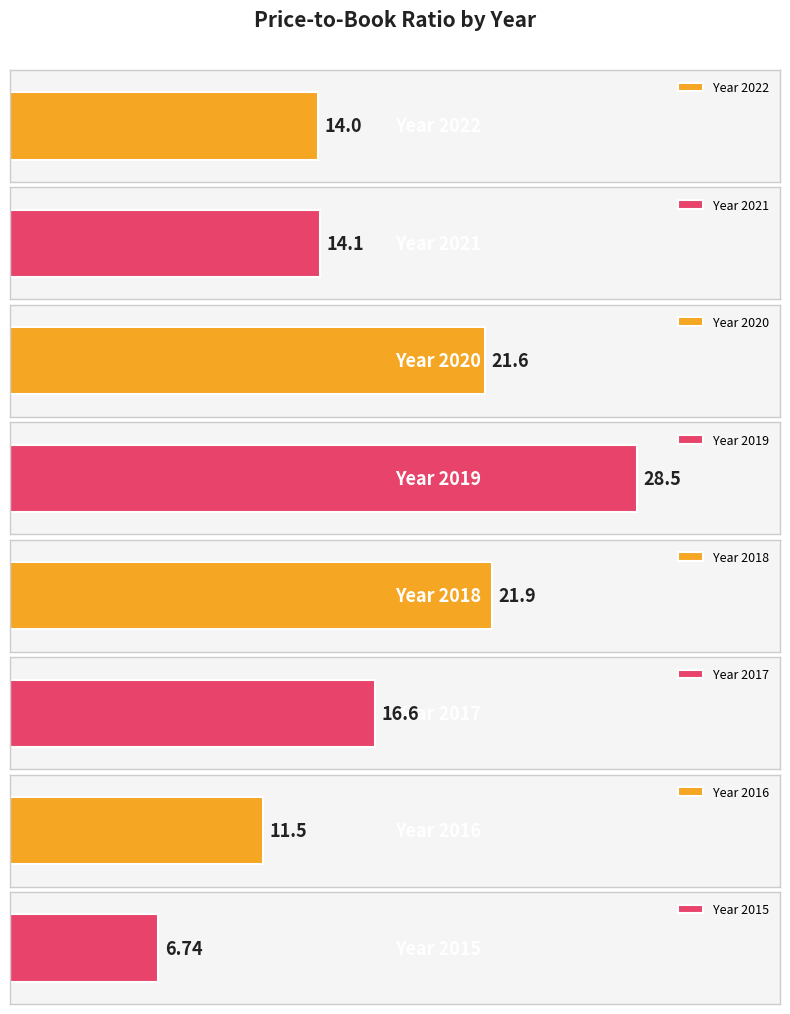

Reading left to right, list all the values displayed in this chart.

2022=14.0	2021=14.1	2020=21.6	2019=28.5	2018=21.9	2017=16.6	2016=11.5	2015=6.7